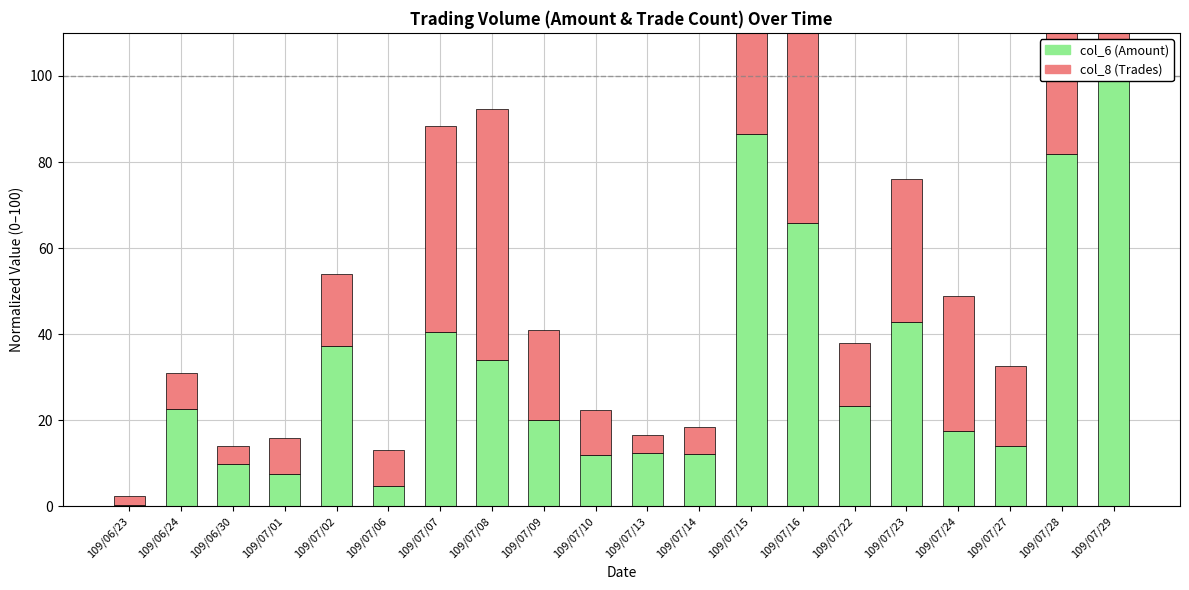

What are all the series names shown in the legend?

col_6 (Amount), col_8 (Trades)